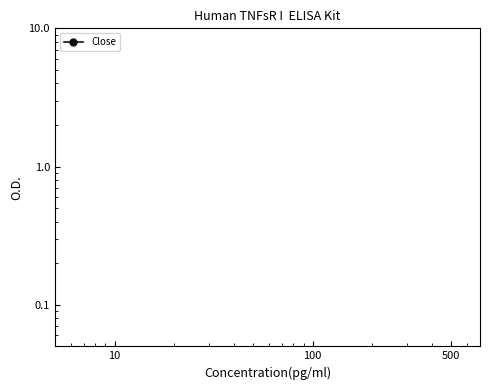

How many points are higher than both their immediate neighbors (excluding endpoints)?

9